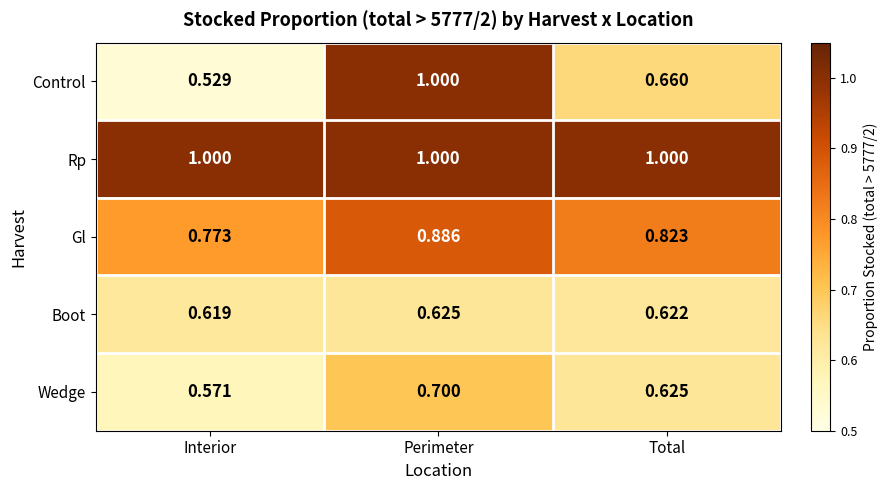

Which series changed the most between Interior and Perimeter?

Control